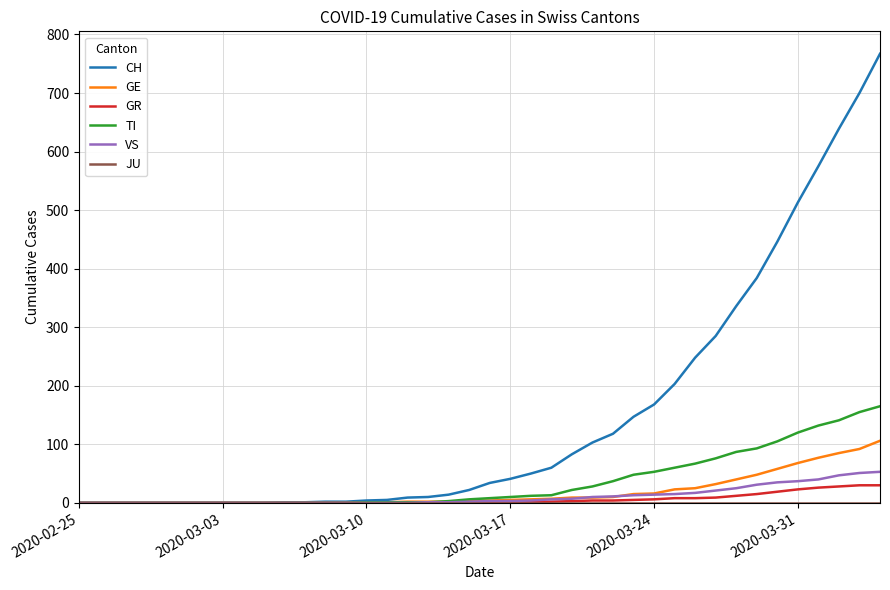

Which series has the widest spread of values?

CH